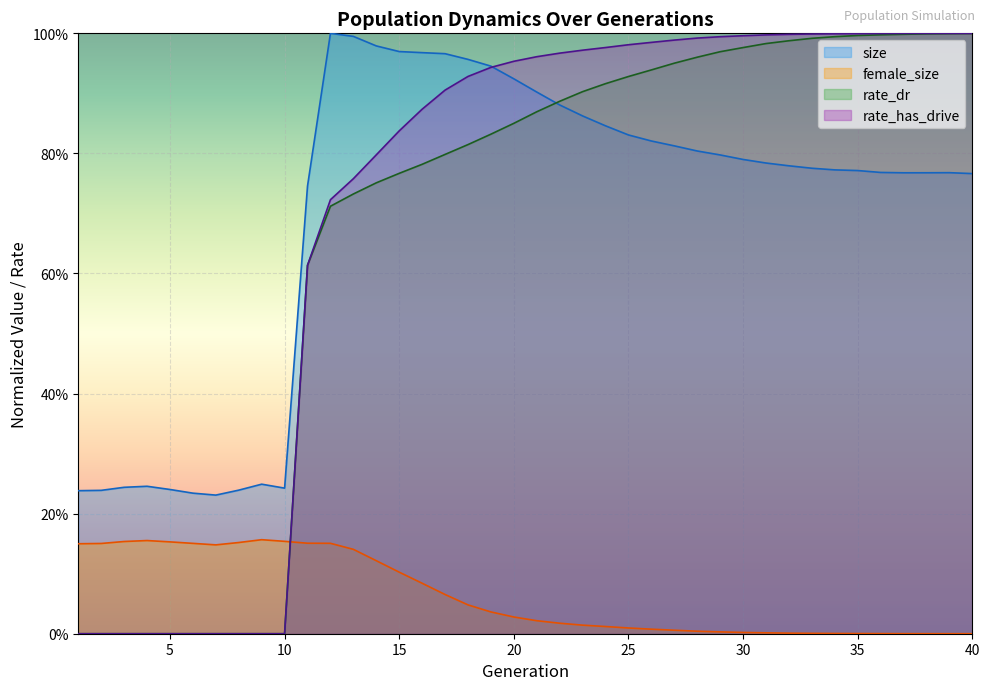

Does the chart display data point markers on the line(s)?

No